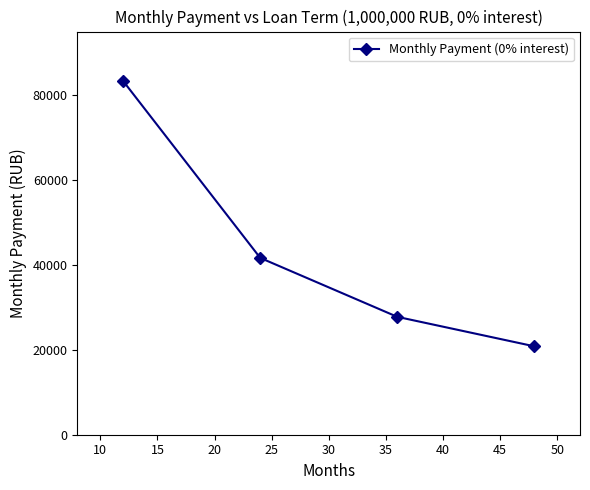

Reading right to left, what are all the values shown in this chart?

20833.3	27777.8	41666.7	83333.3